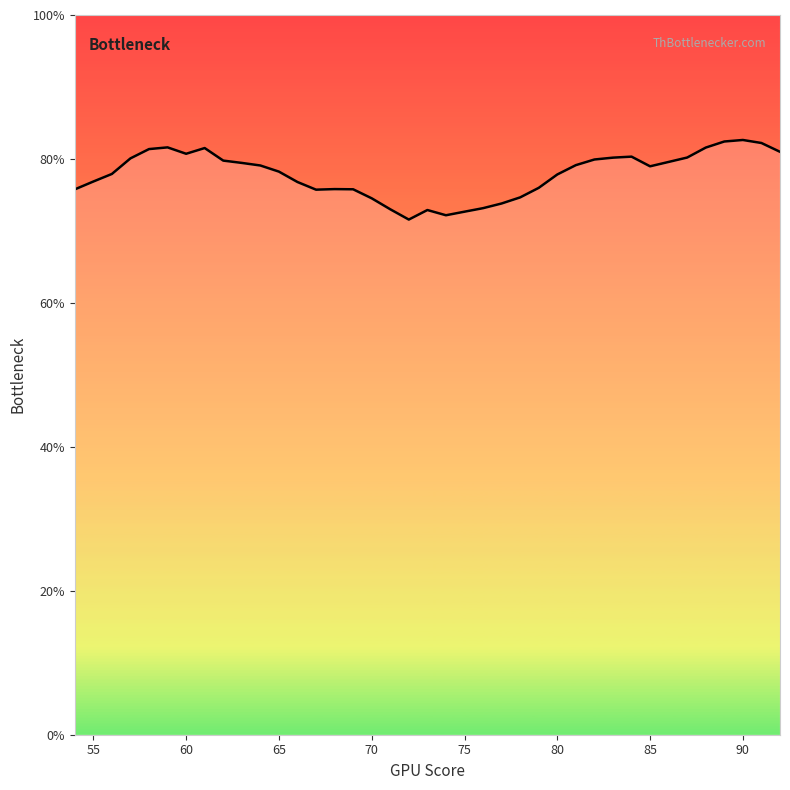

What is the minimum value shown in the chart?

71.6